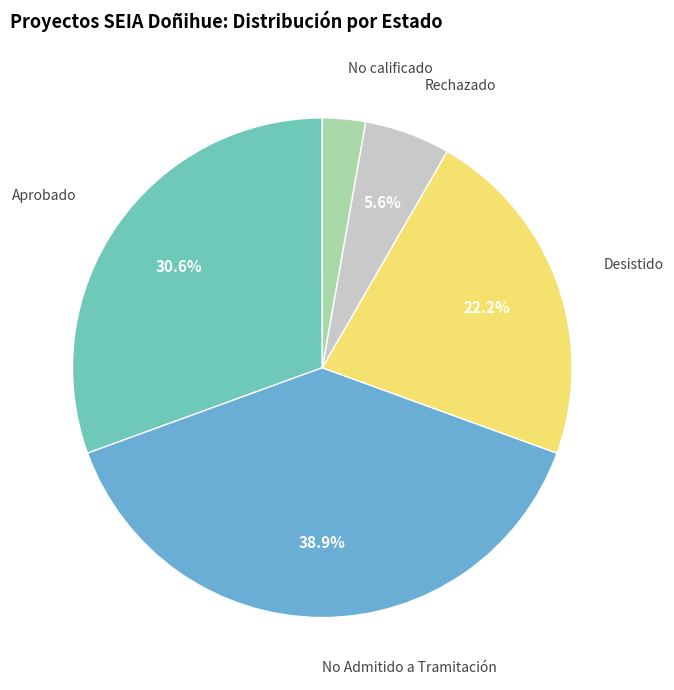

Is there any slice that represents more than half of the pie?

No